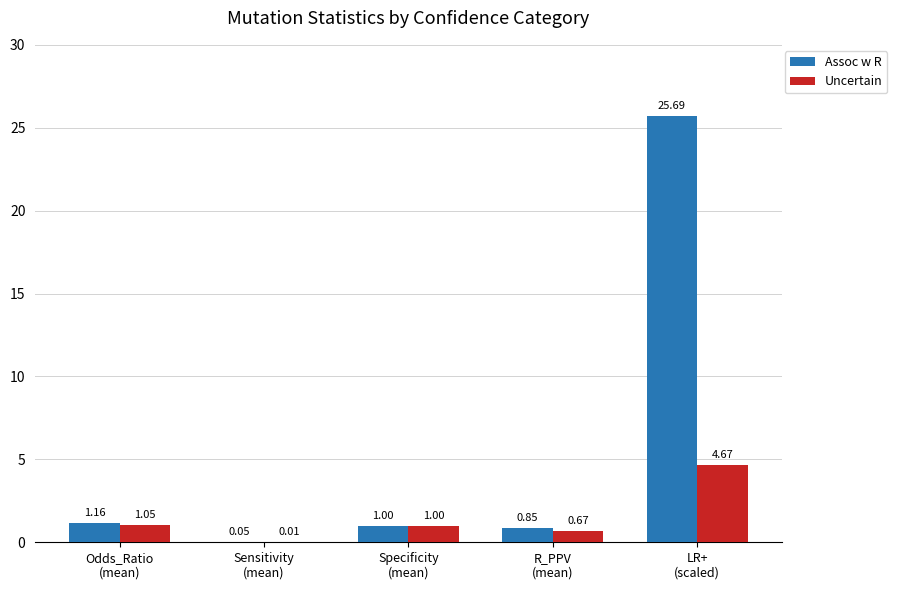

What are all the series names shown in the legend?

Assoc w R, Uncertain